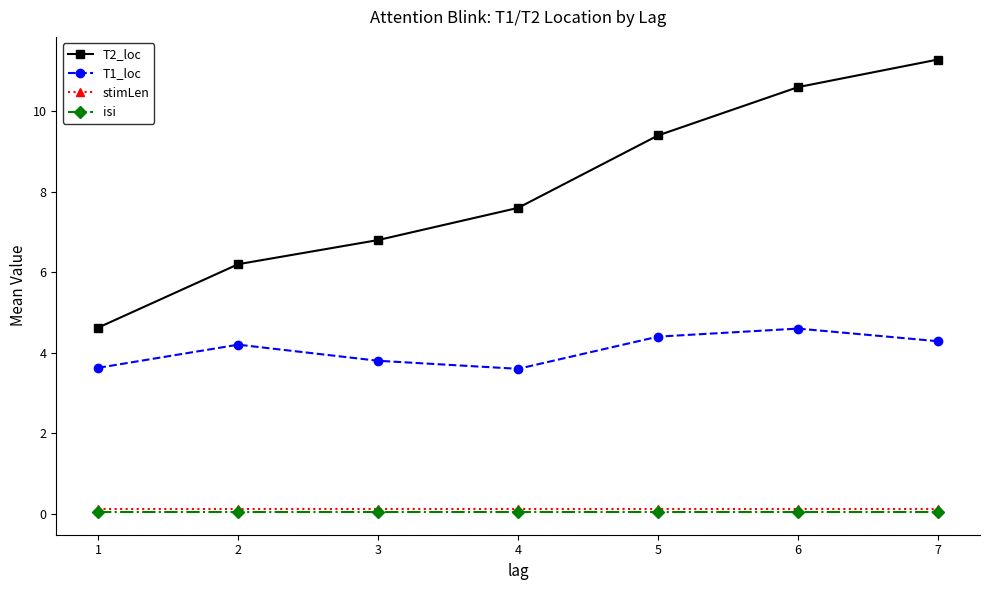

The T2_loc series shows 4.6 at 1. True or false?

True